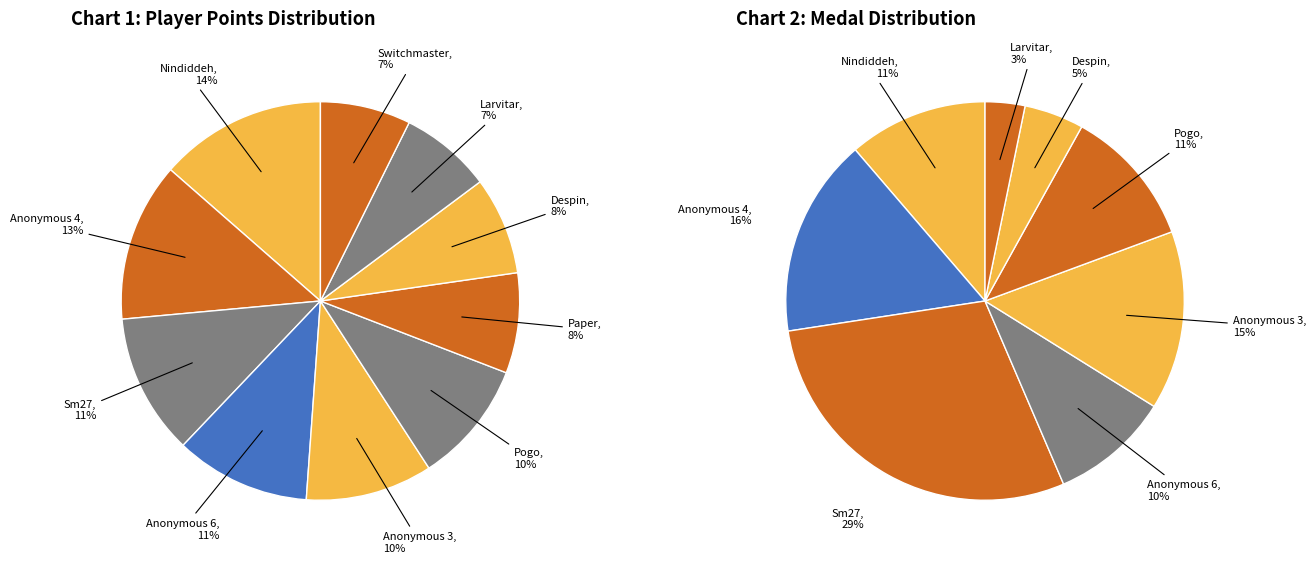

Which has a higher value, Nindiddeh or Anonymous 6?

Nindiddeh